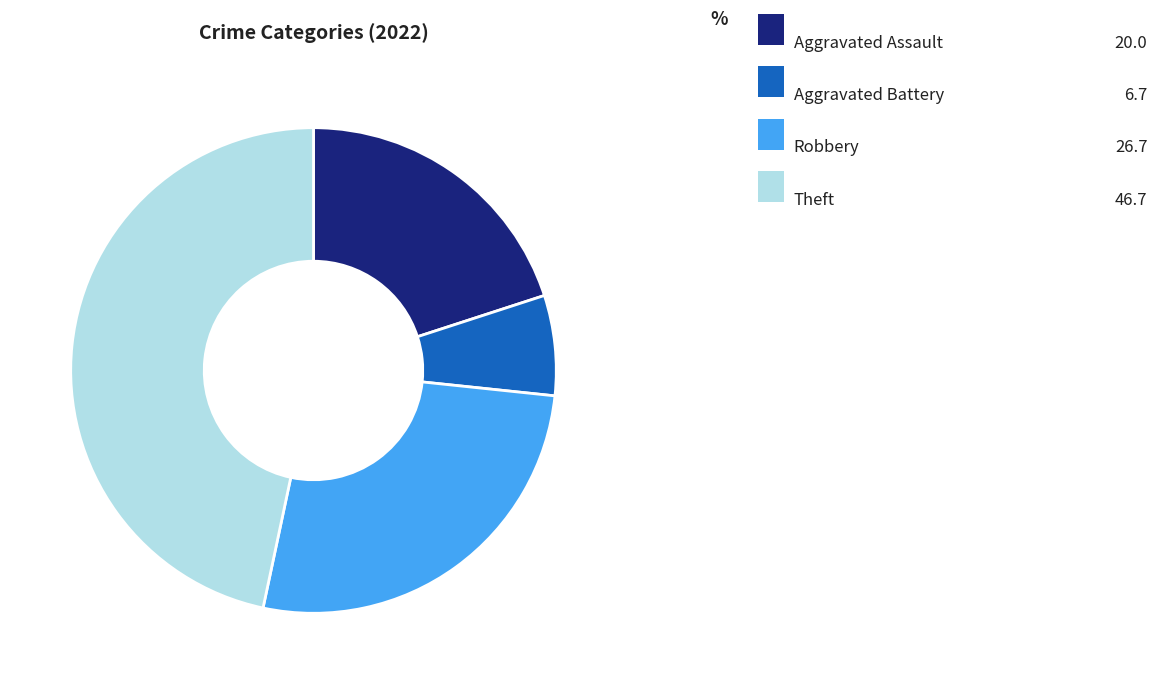

What is the ratio of the value at Theft to the value at Robbery?

1.8